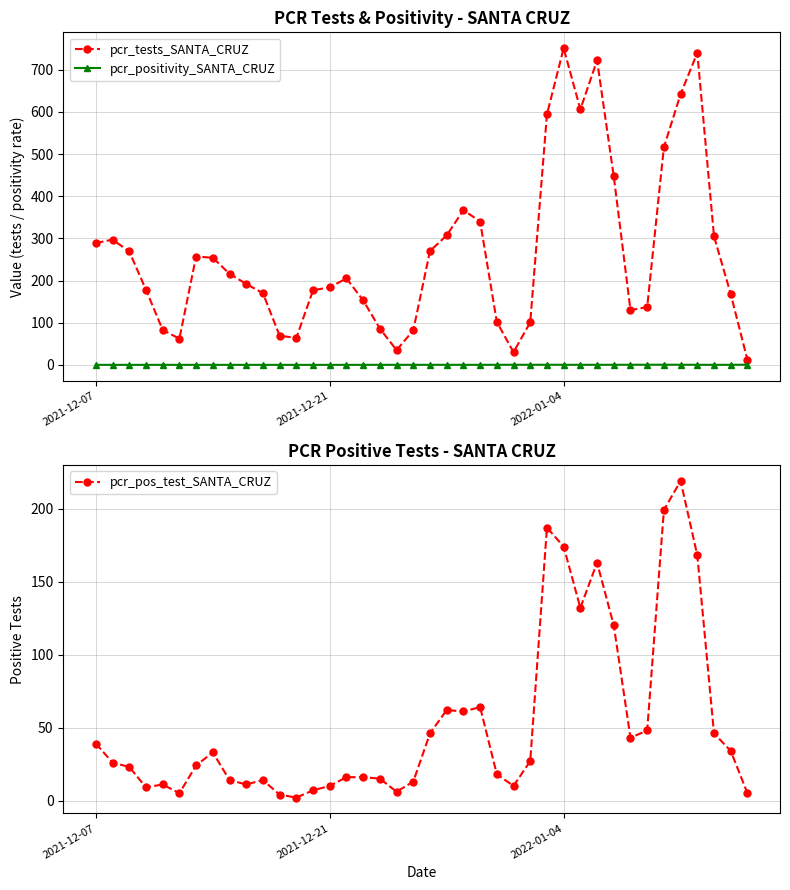

What is the difference between the maximum and minimum values in the pcr_positivity_SANTA_CRUZ series?

0.4